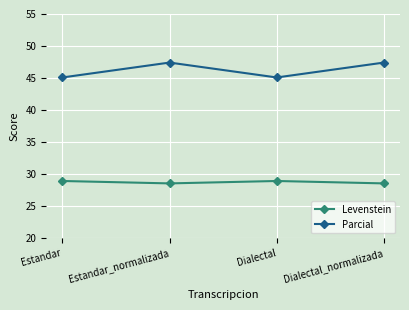

What is the label of the 3rd point from the right?

Estandar_normalizada